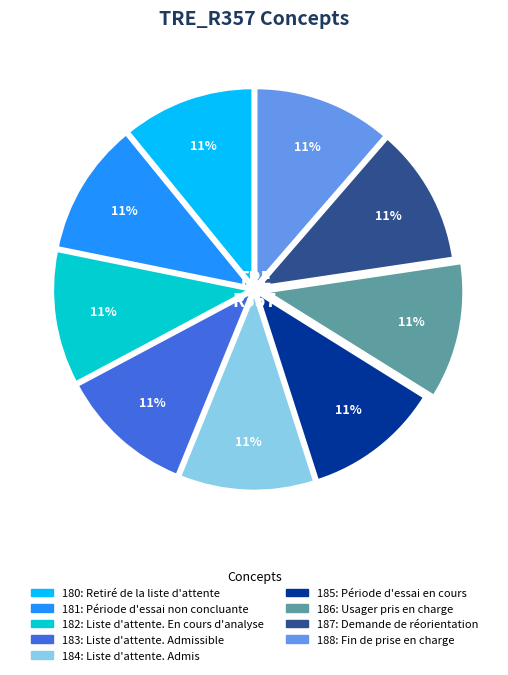

Count the number of slices in the pie.

9